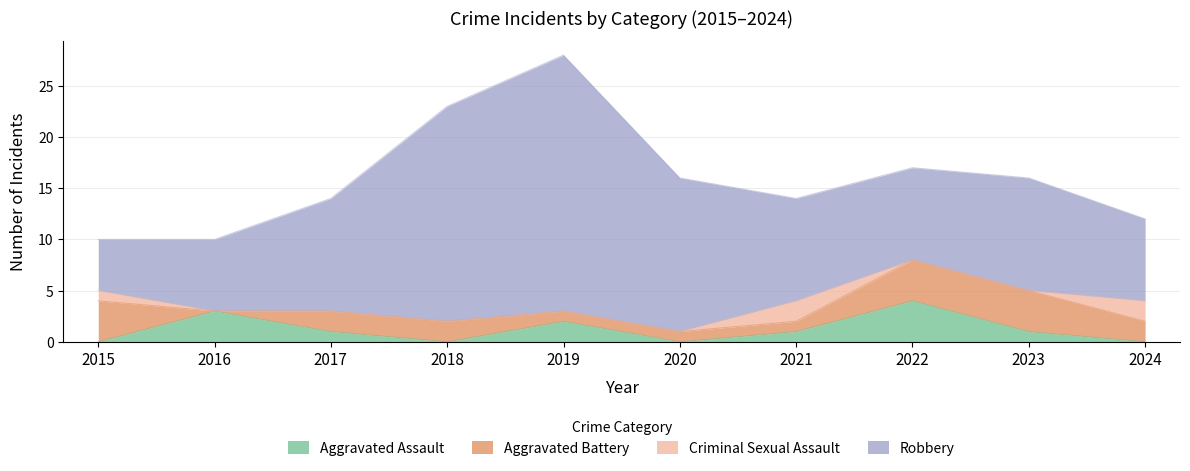

What is the difference between the highest and lowest values at 2020?

15